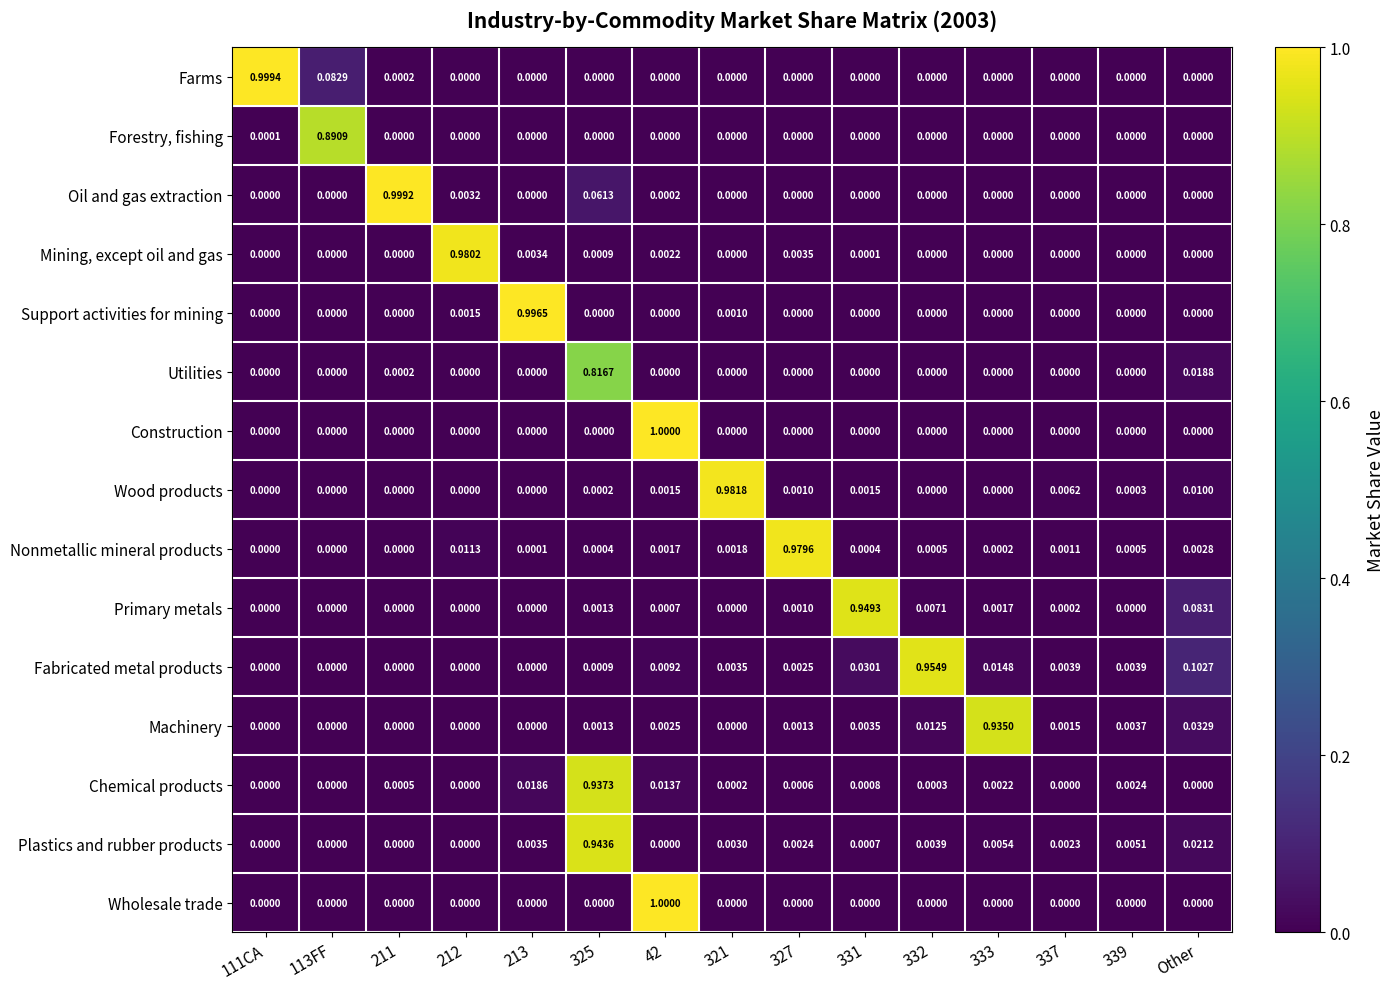

Which series has the largest total across all categories?

Fabricated metal products